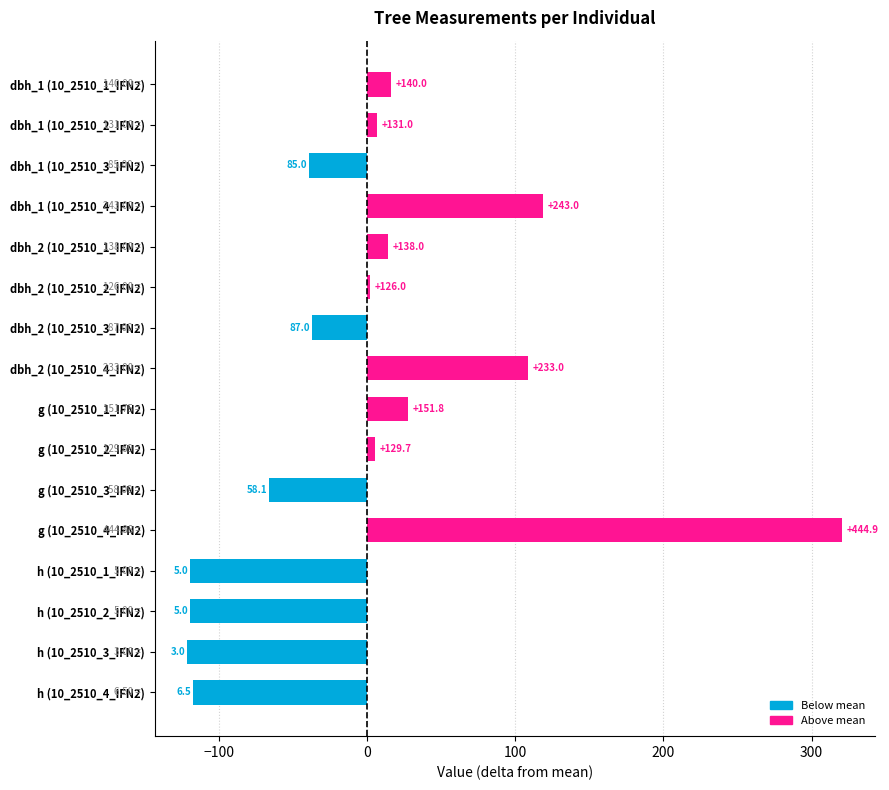

Does the chart contain any negative values?

Yes